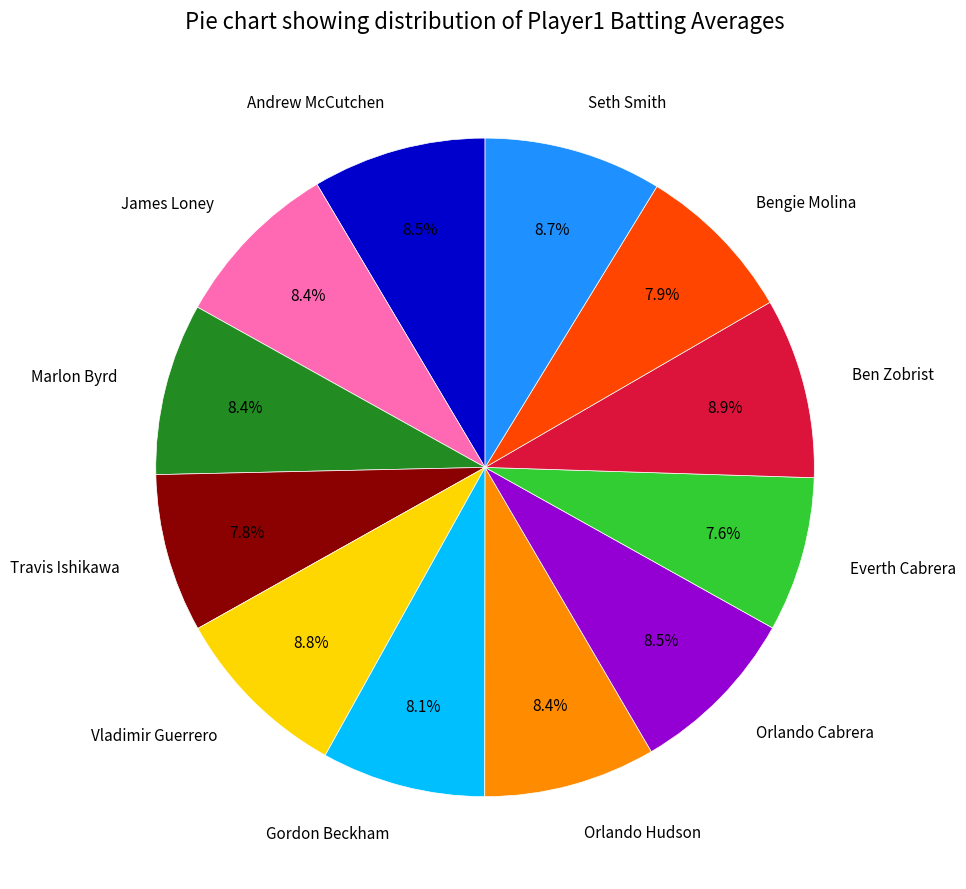

How many segments does this pie chart have?

12